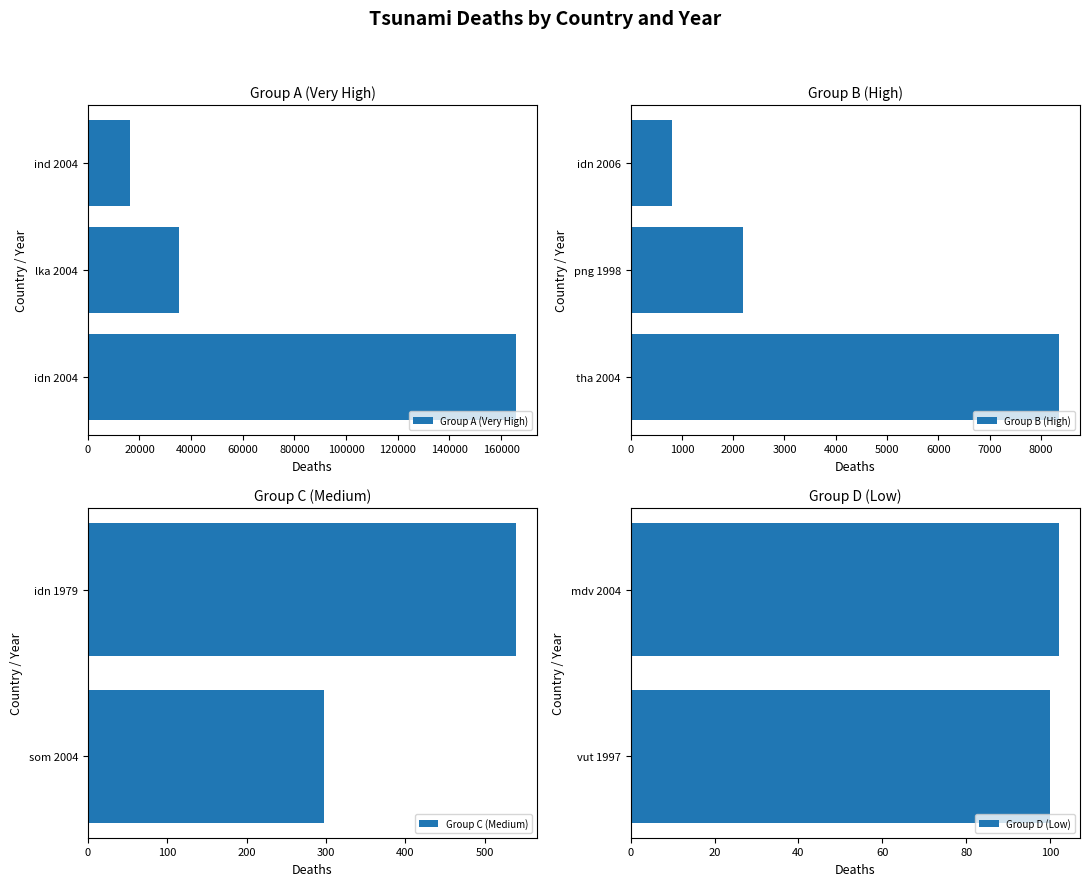

What is the highest value of the Group A (Very High) series?

165700